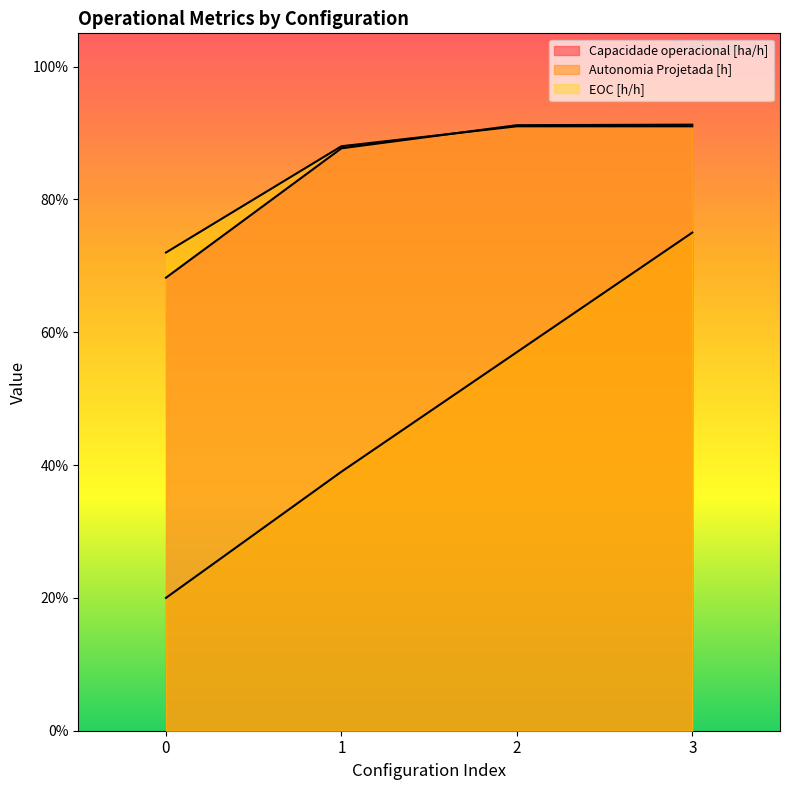

What is the difference between the maximum and minimum values in the Capacidade operacional [ha/h] series?

0.2